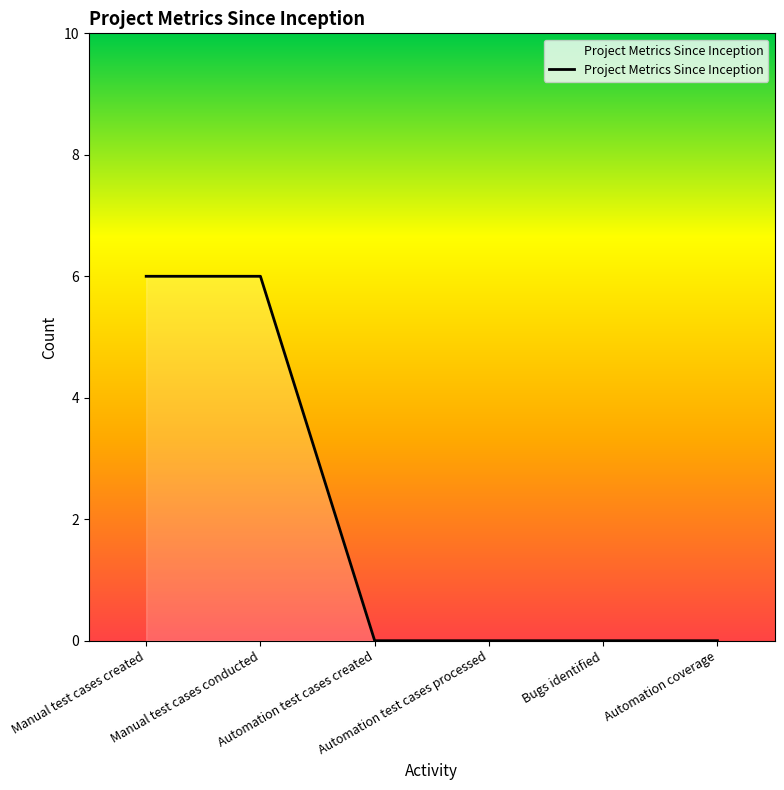

True or false: the data has more than 2 interior local peaks.

False